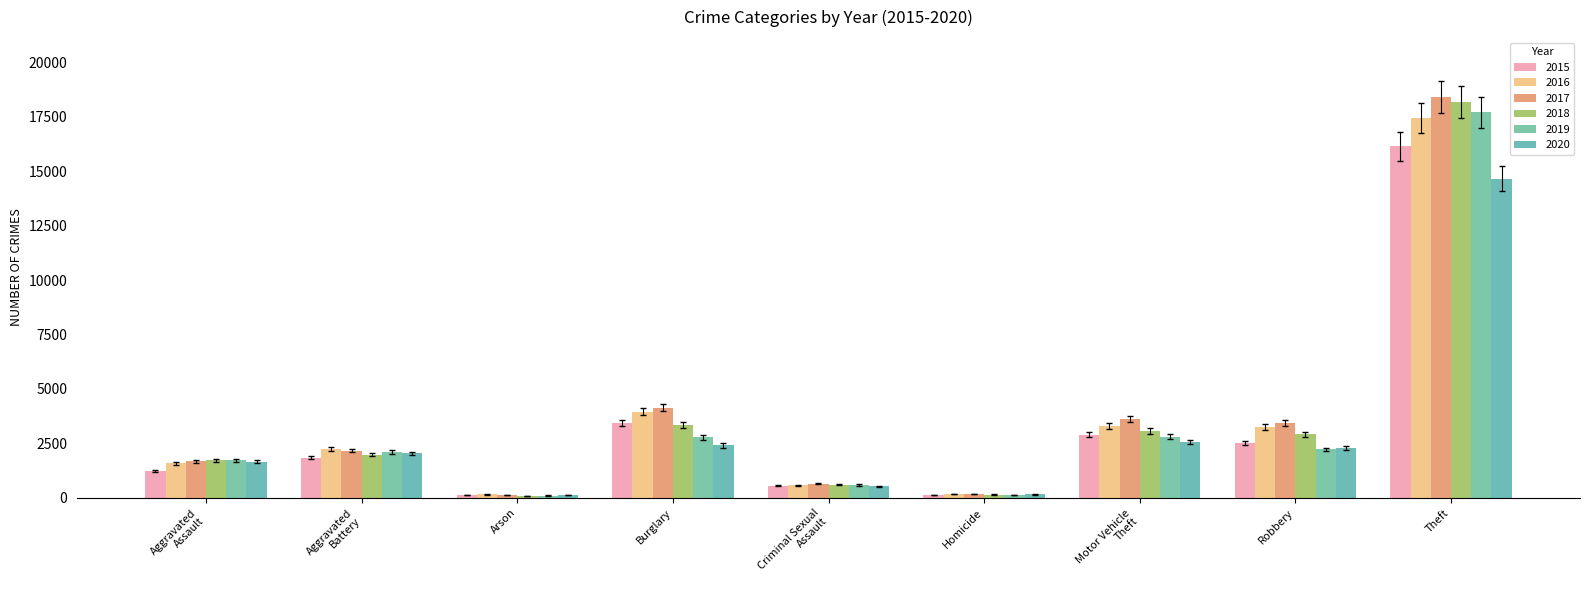

What is the average value of the 2020 series?

2934